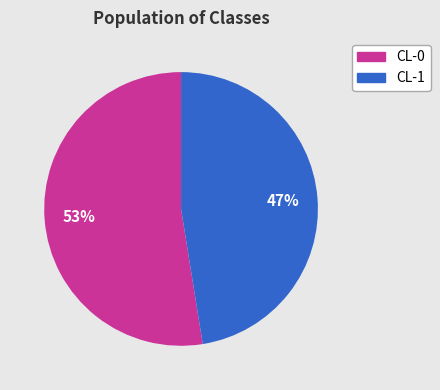

To the nearest percent, what is the combined percentage of CL-0 and CL-1?

100%